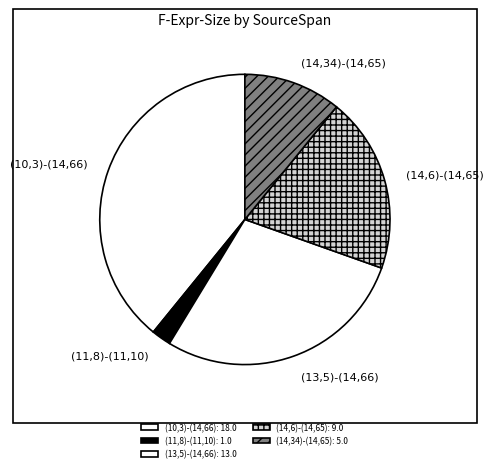

Approximately how many times larger is the value at (10,3)-(14,66) compared to (11,8)-(11,10)?

18.0